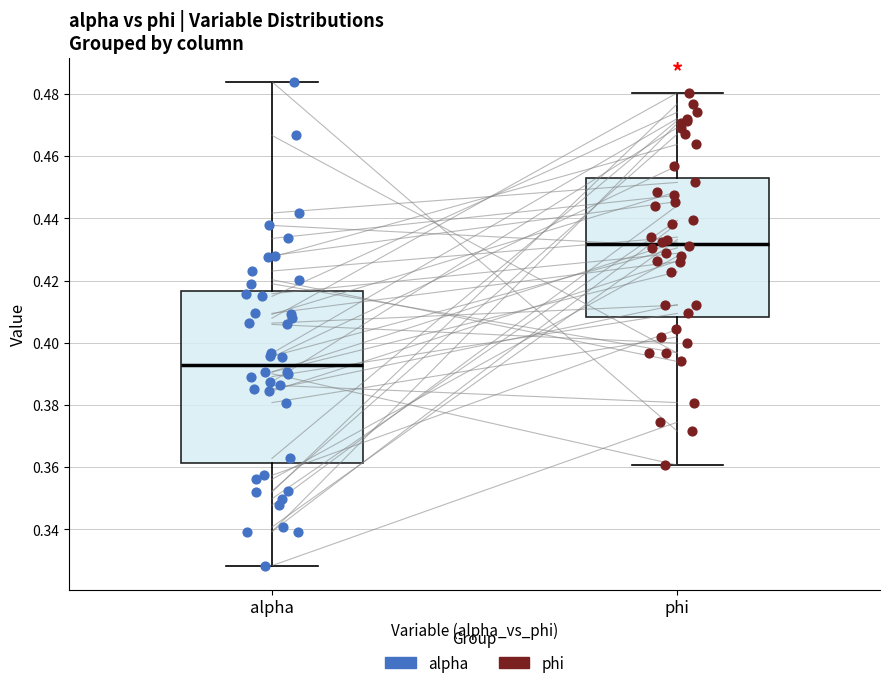

Reading left to right, read every box against the y-axis: the position of its median line, the range the box covers, and the ends of its whiskers. The values are not printed on the chart, so give them approximately, as read against the axis.

alpha: median 0.394, box 0.362 to 0.416, whiskers 0.328 to 0.484
phi: median 0.432, box 0.408 to 0.452, whiskers 0.360 to 0.480